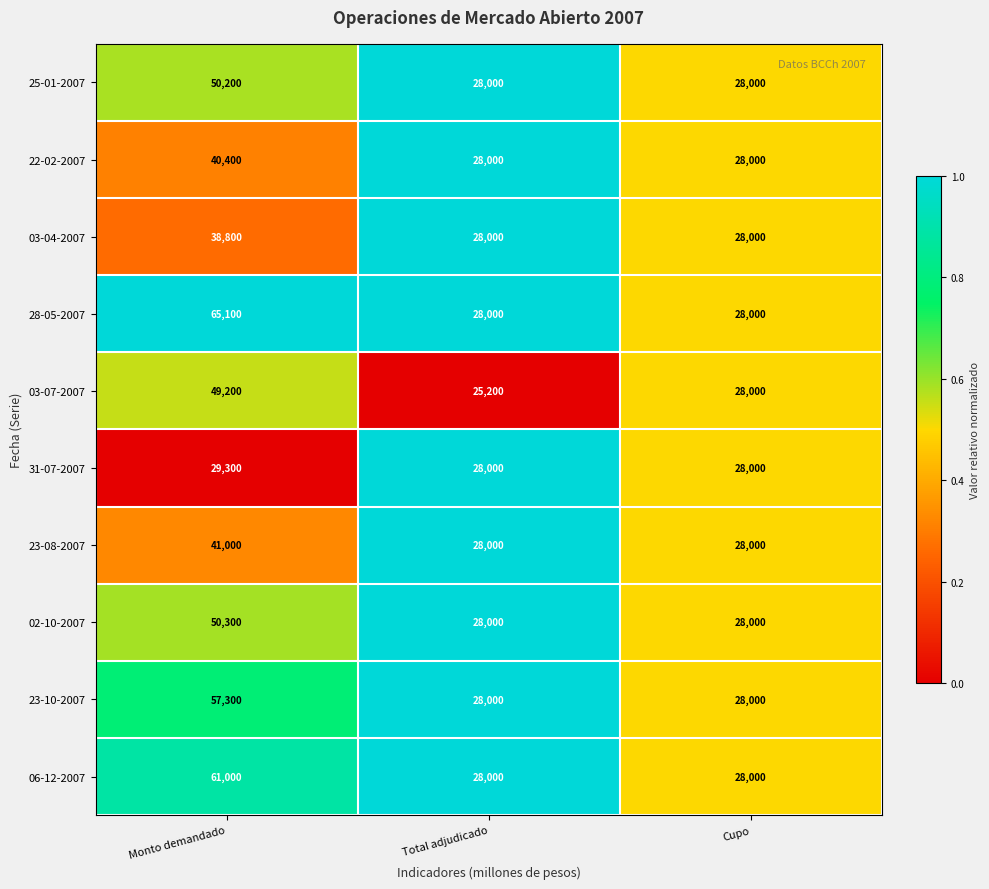

Reading left to right, list all the values displayed in this chart.

25-01-2007: Monto demandado=50200	Total adjudicado=28000	Cupo=28000
22-02-2007: Monto demandado=40400	Total adjudicado=28000	Cupo=28000
03-04-2007: Monto demandado=38800	Total adjudicado=28000	Cupo=28000
28-05-2007: Monto demandado=65100	Total adjudicado=28000	Cupo=28000
03-07-2007: Monto demandado=49200	Total adjudicado=25200	Cupo=28000
31-07-2007: Monto demandado=29300	Total adjudicado=28000	Cupo=28000
23-08-2007: Monto demandado=41000	Total adjudicado=28000	Cupo=28000
02-10-2007: Monto demandado=50300	Total adjudicado=28000	Cupo=28000
23-10-2007: Monto demandado=57300	Total adjudicado=28000	Cupo=28000
06-12-2007: Monto demandado=61000	Total adjudicado=28000	Cupo=28000